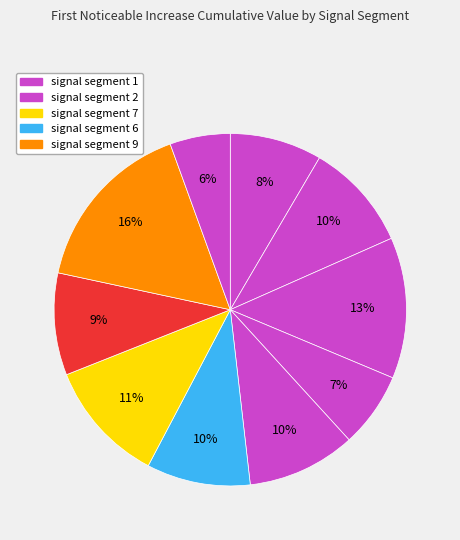

How many slices are in this pie chart?

10